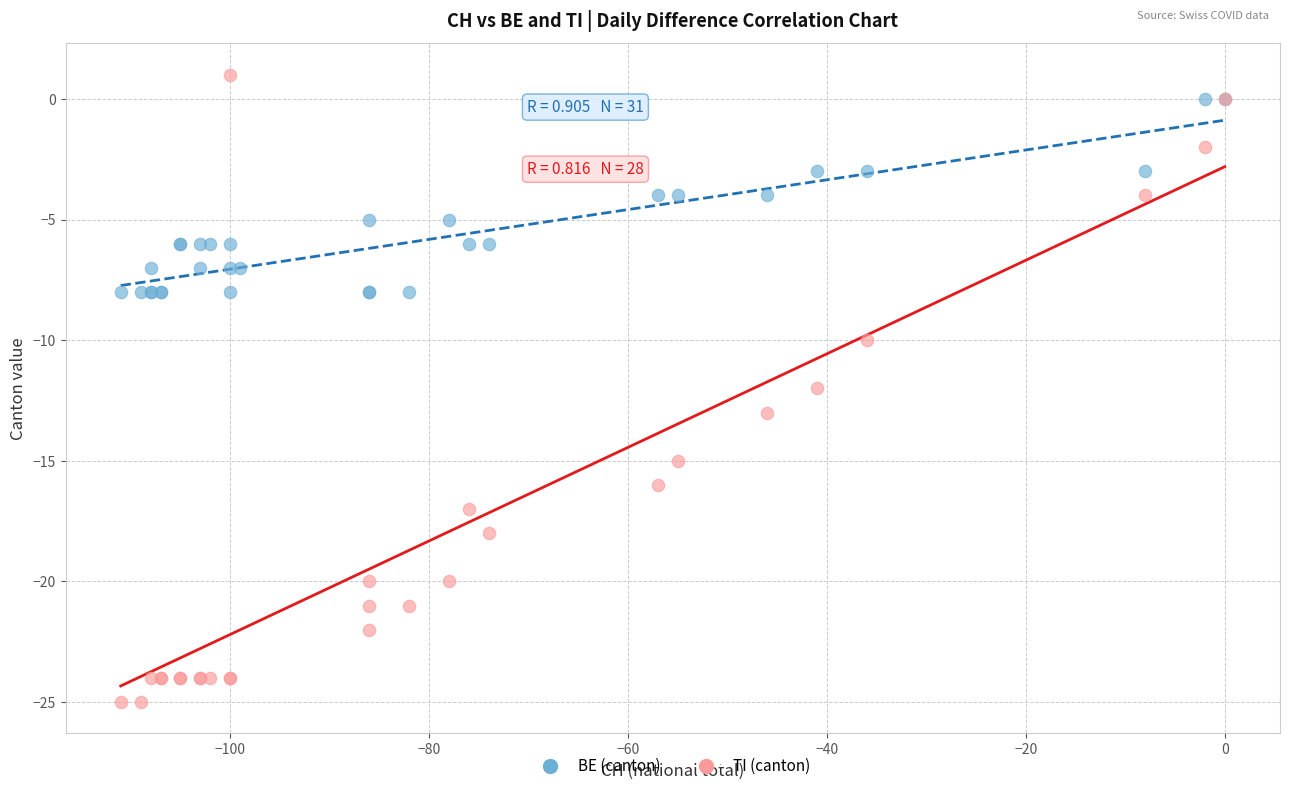

Which series has the largest Y range (max minus min)?

TI (canton)